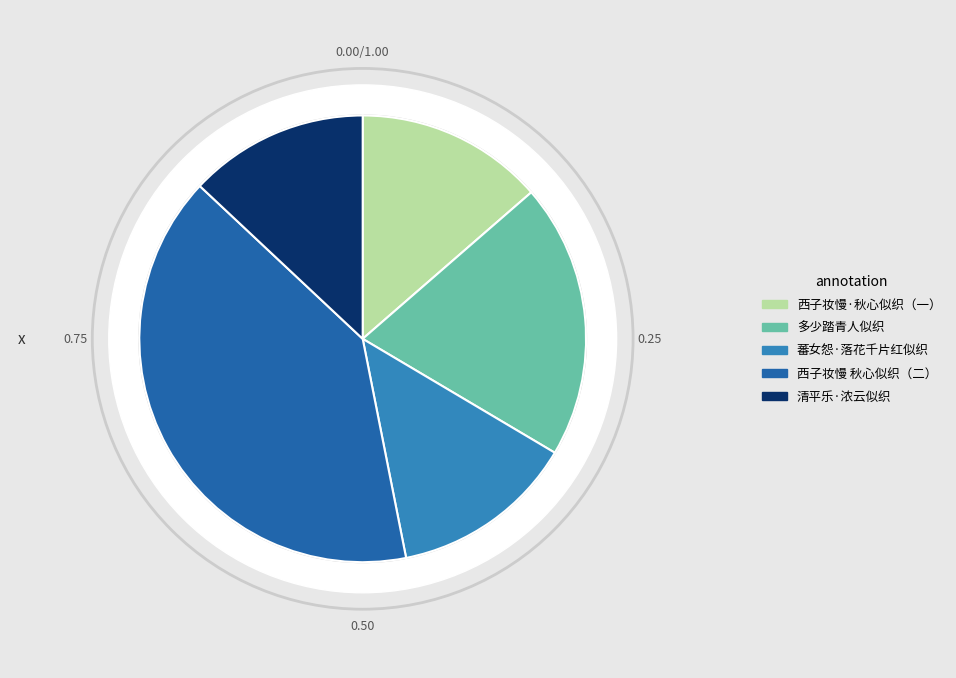

Is it true that 西子妆慢·秋心似织，缫梦成丝。恍过栖霞红玉墓，依梦窗自度腔韵 is 14% of the pie?

True